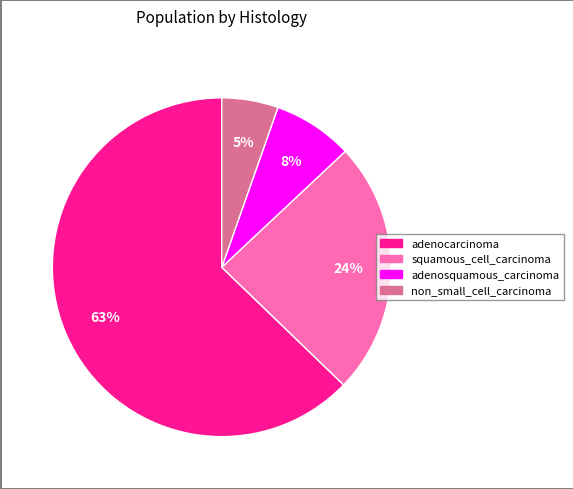

What is the smallest slice in the pie chart?

non_small_cell_carcinoma